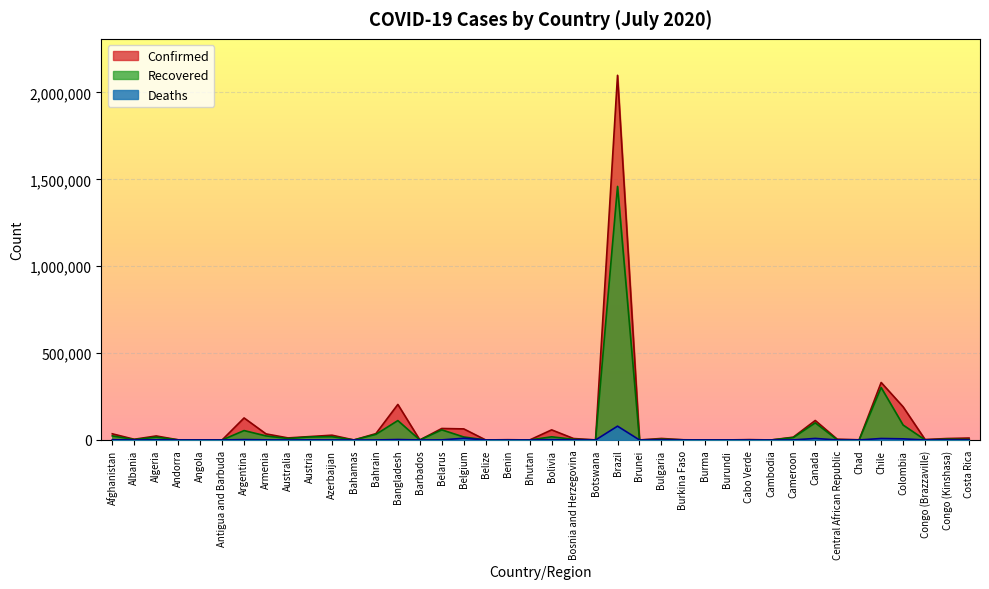

What is the difference between the second highest and minimum values in the Recovered series?

301772